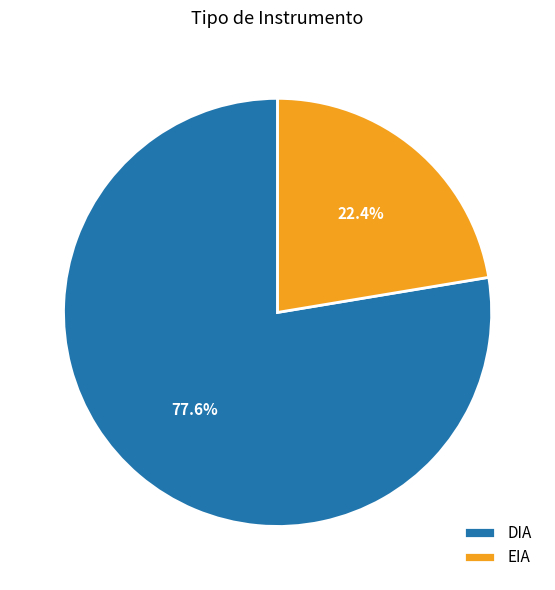

To the nearest percent, what is the difference between the largest and smallest slice percentages?

55%